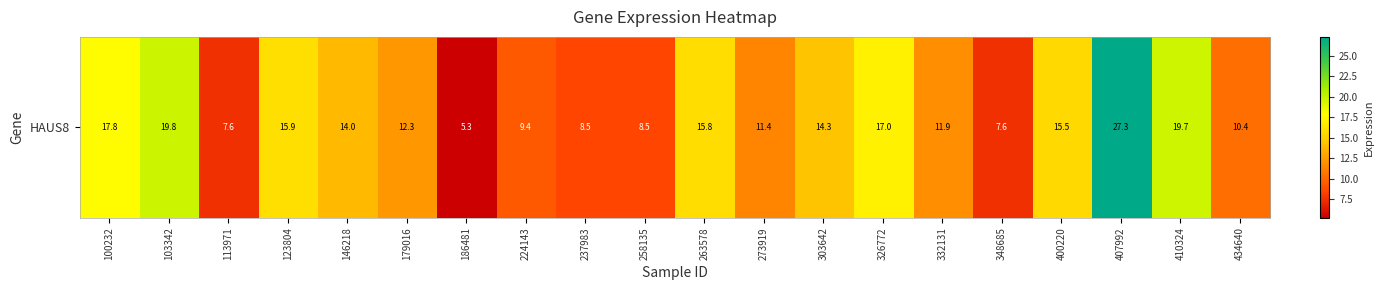

What is the ratio of the value at 123804 to the value at 326772?

0.9